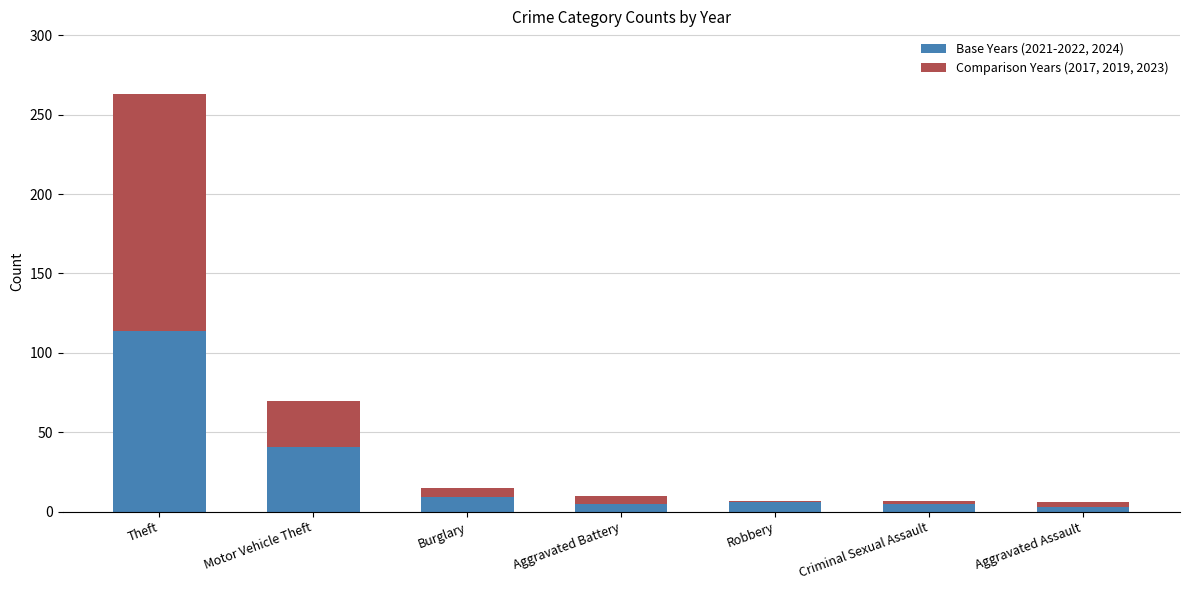

The Base Years (2021-2022, 2024) series shows 24 at Theft. True or false?

False